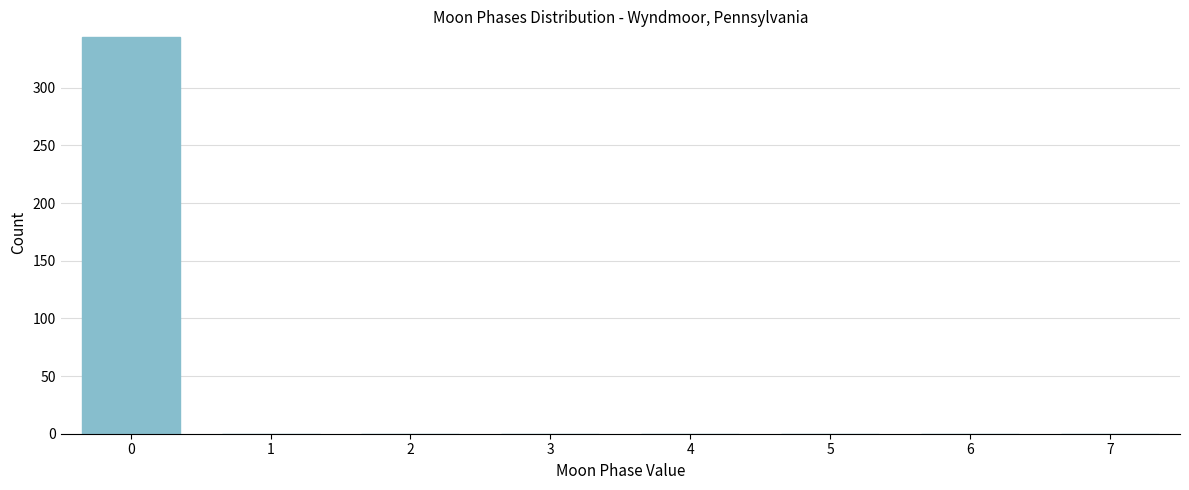

Reading left to right, list all the values displayed in this chart.

0=344	1=0	2=0	3=0	4=0	5=0	6=0	7=0